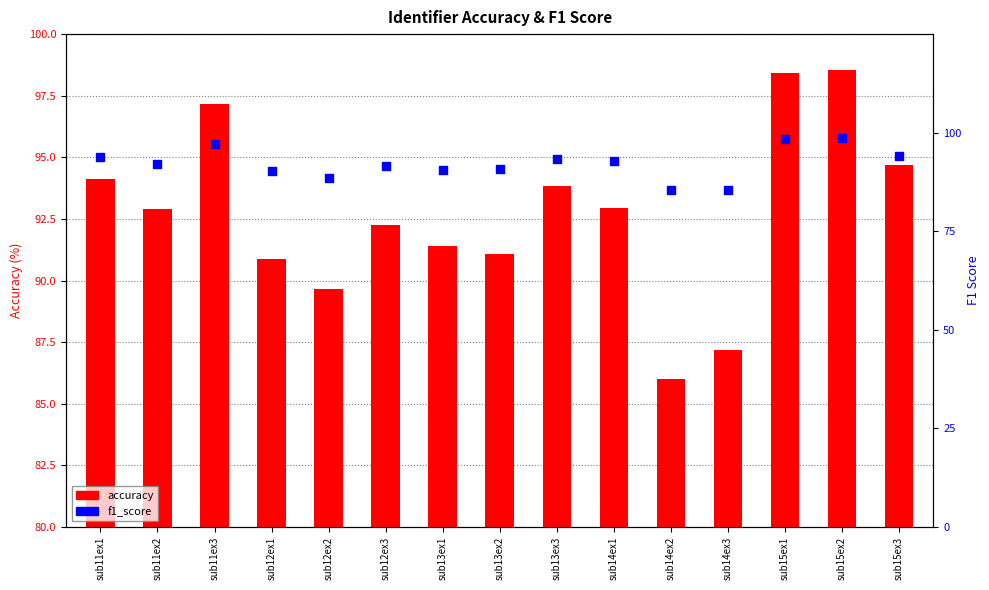

At how many categories does at least one series exceed 61?

15